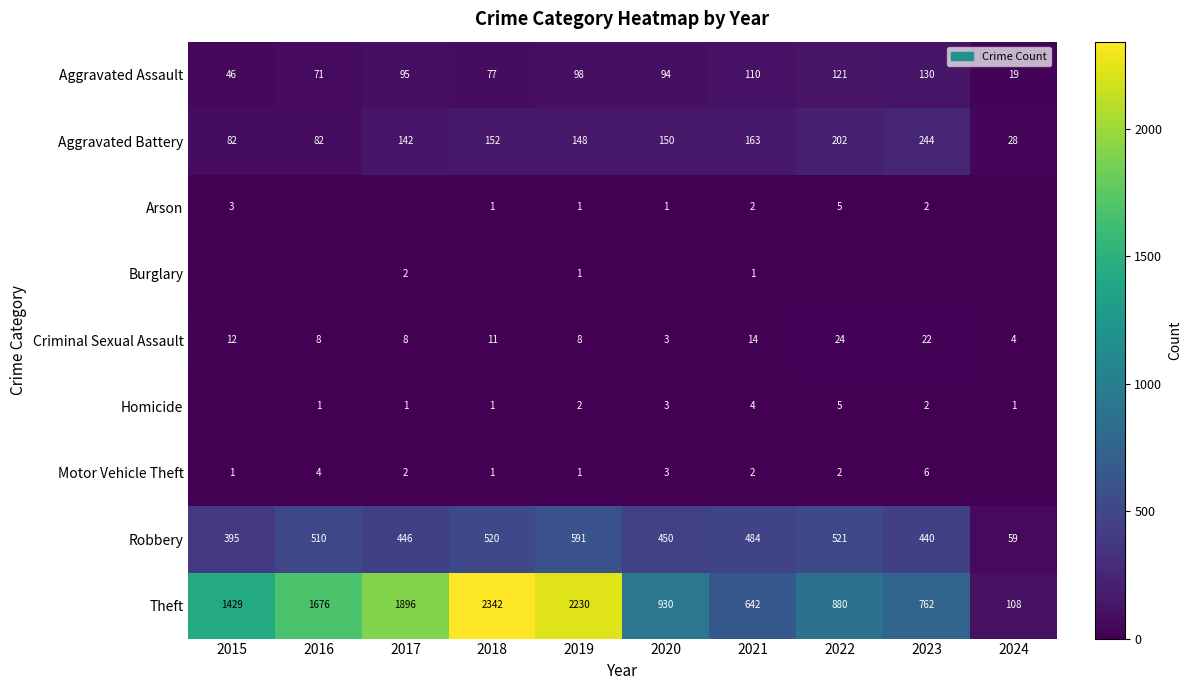

What is the sum of all Criminal Sexual Assault values?

114